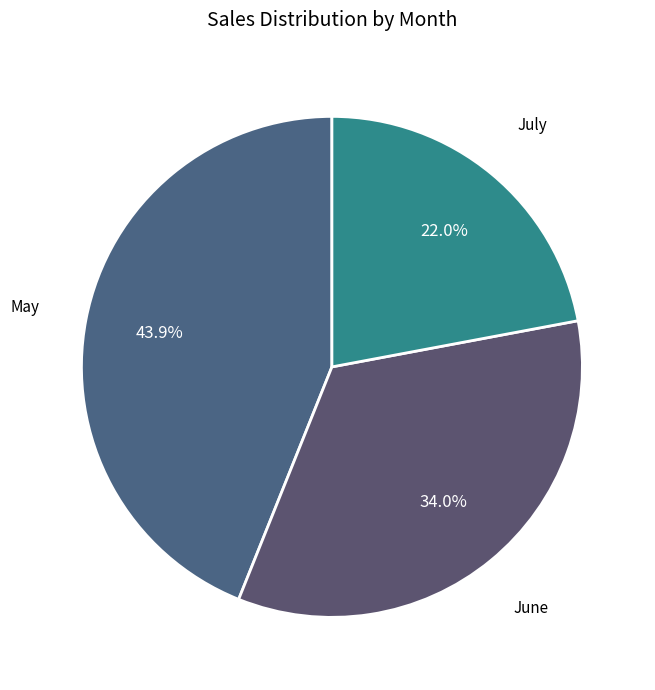

Is there any slice that represents more than half of the pie?

No